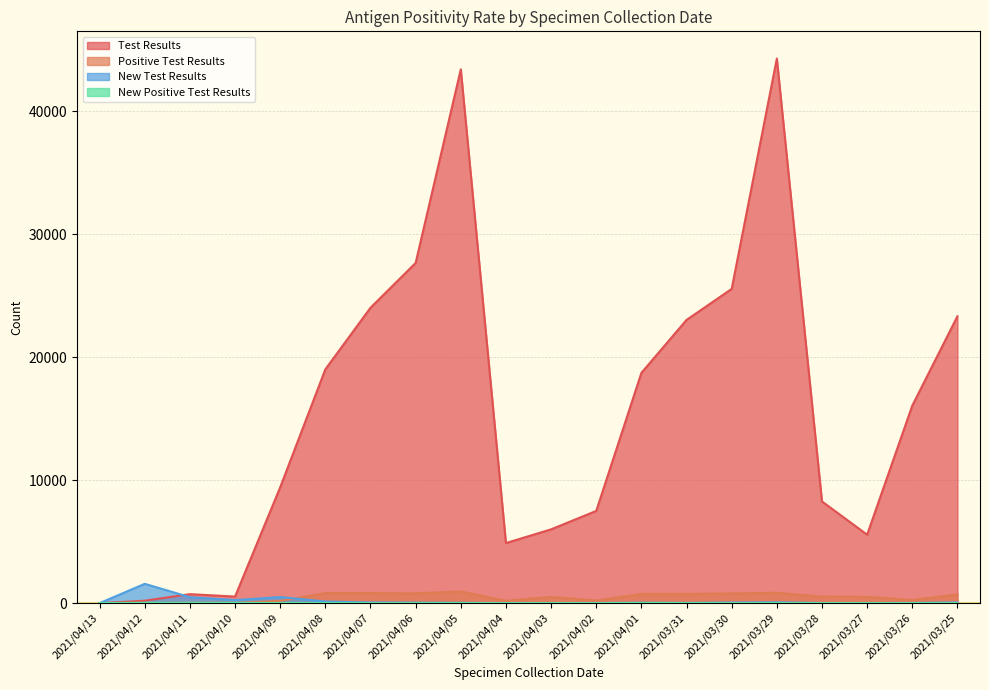

What is the difference between the maximum and minimum values in the New Positive Test Results series?

27